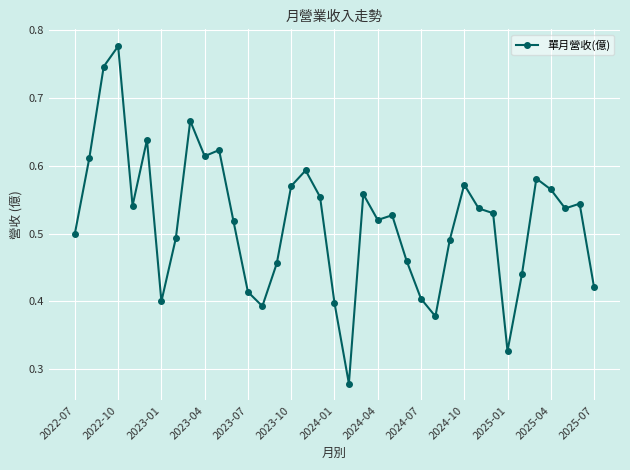

What is the sum of all values?

19.2